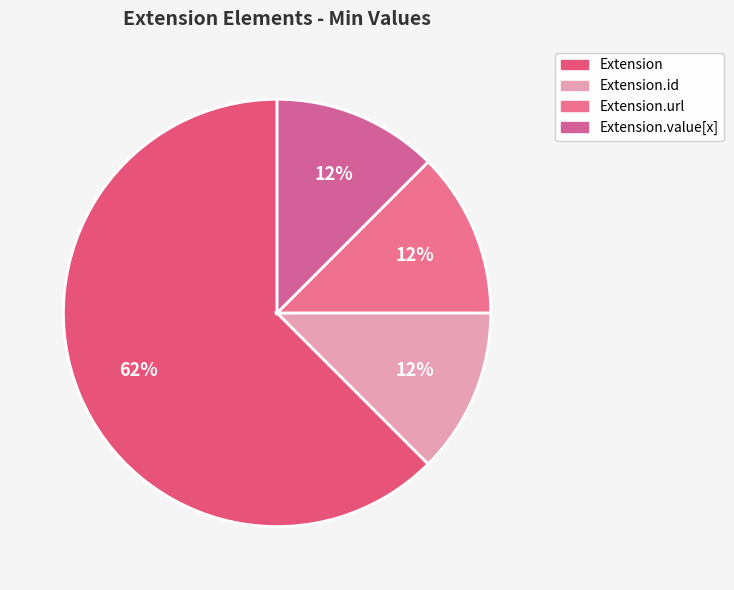

How many slices are in this pie chart?

4